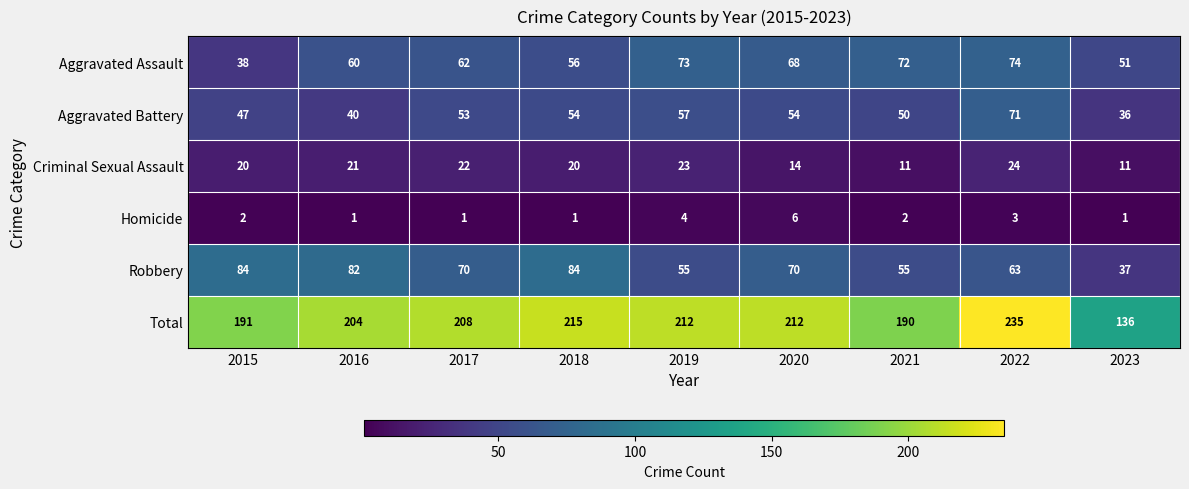

Rank the series by their maximum value, from lowest to highest.

Homicide, Criminal Sexual Assault, Aggravated Battery, Aggravated Assault, Robbery, Total